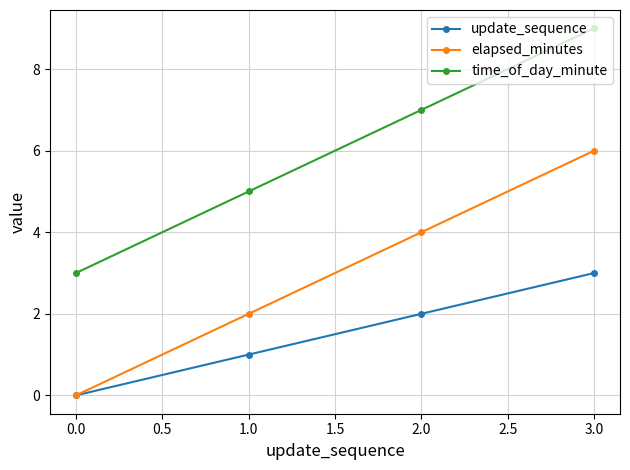

List the series in order of their peak value, lowest first.

update_sequence, elapsed_minutes, time_of_day_minute